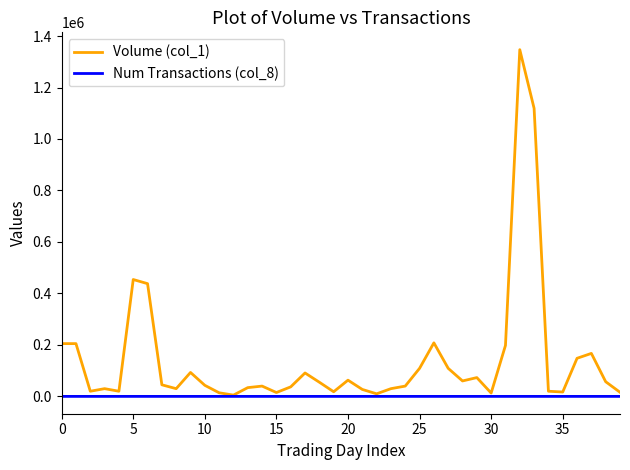

Rank the series by their average value, from lowest to highest.

Num Transactions (col_8), Volume (col_1)